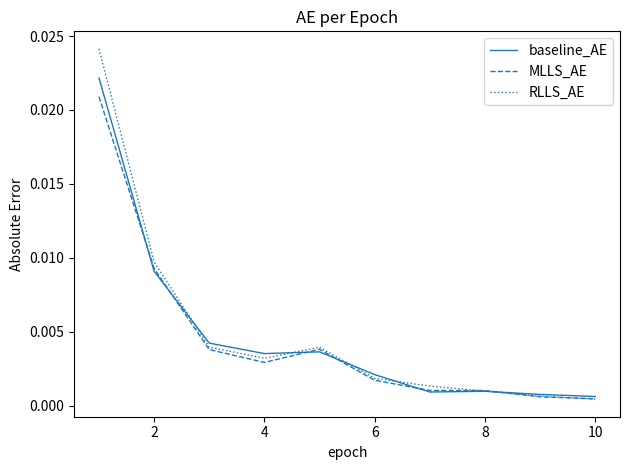

Rank the series by their maximum value, from lowest to highest.

MLLS_AE, baseline_AE, RLLS_AE